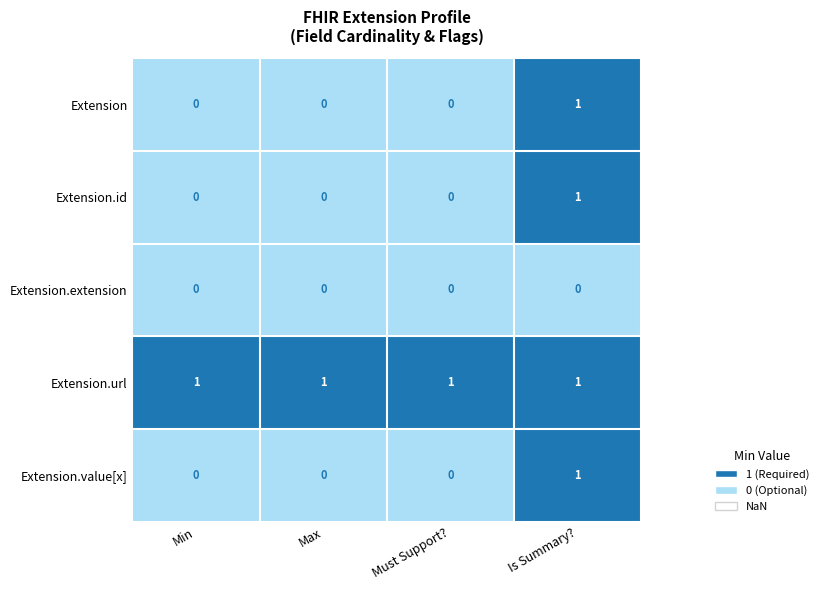

Reading left to right, what are all the values shown in this chart?

Extension: Min=0	Max=0	Must Support?=0	Is Summary?=1
Extension.id: Min=0	Max=0	Must Support?=0	Is Summary?=1
Extension.extension: Min=0	Max=0	Must Support?=0	Is Summary?=0
Extension.url: Min=1	Max=1	Must Support?=1	Is Summary?=1
Extension.value[x]: Min=0	Max=0	Must Support?=0	Is Summary?=1